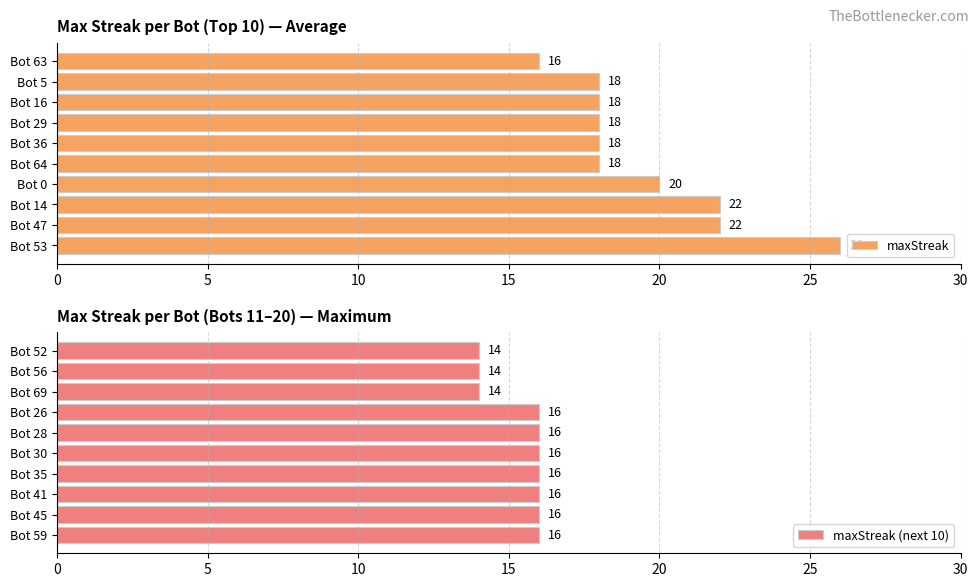

Which series has the largest total across all categories?

maxStreak